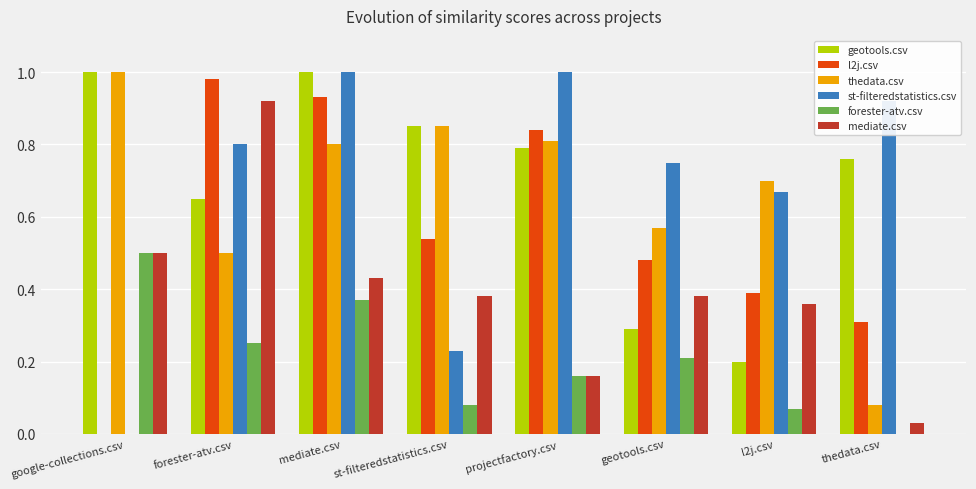

What is the total value across all series at l2j.csv?

2.4